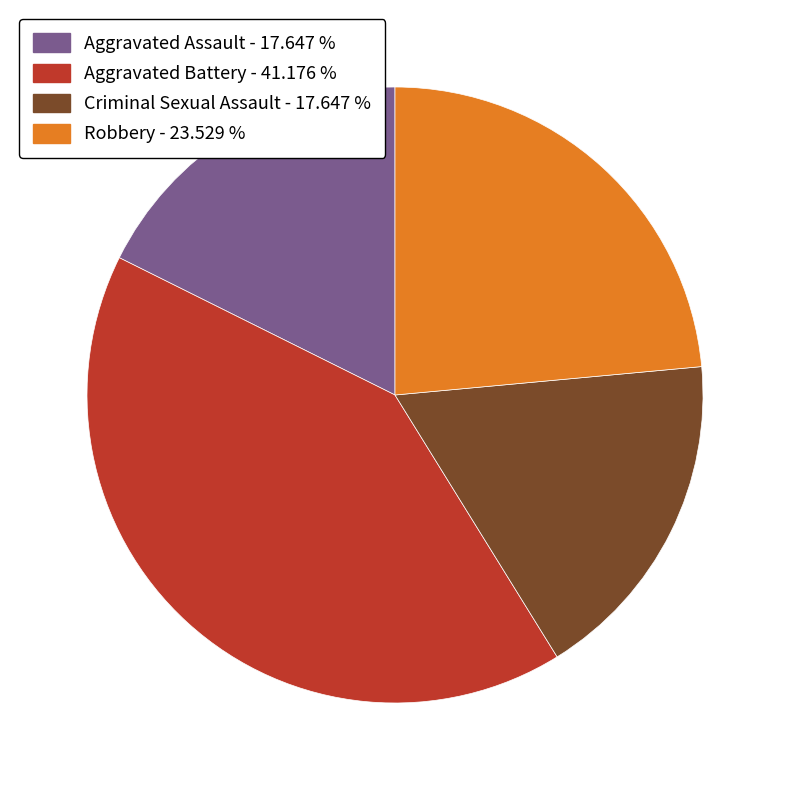

Does Aggravated Assault account for over 50% of the chart?

No